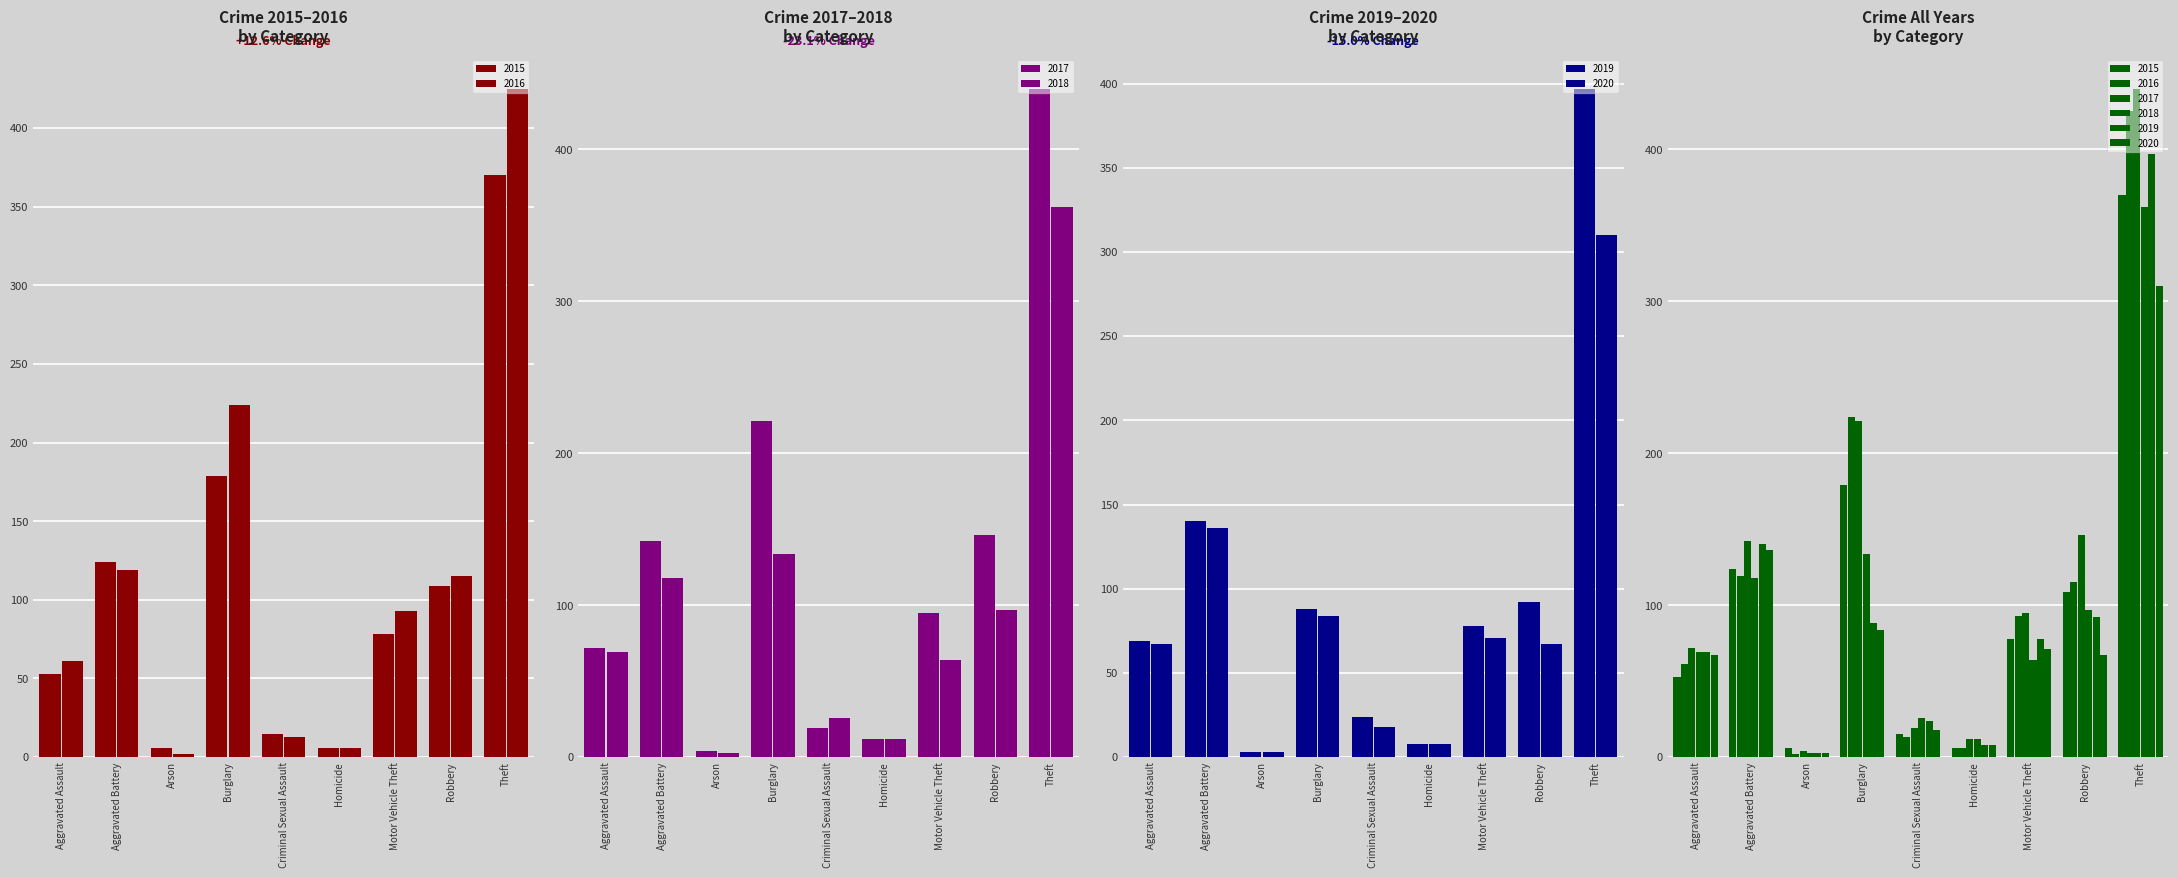

What is the approximate value of 2020 at Robbery, to the nearest 10?

70